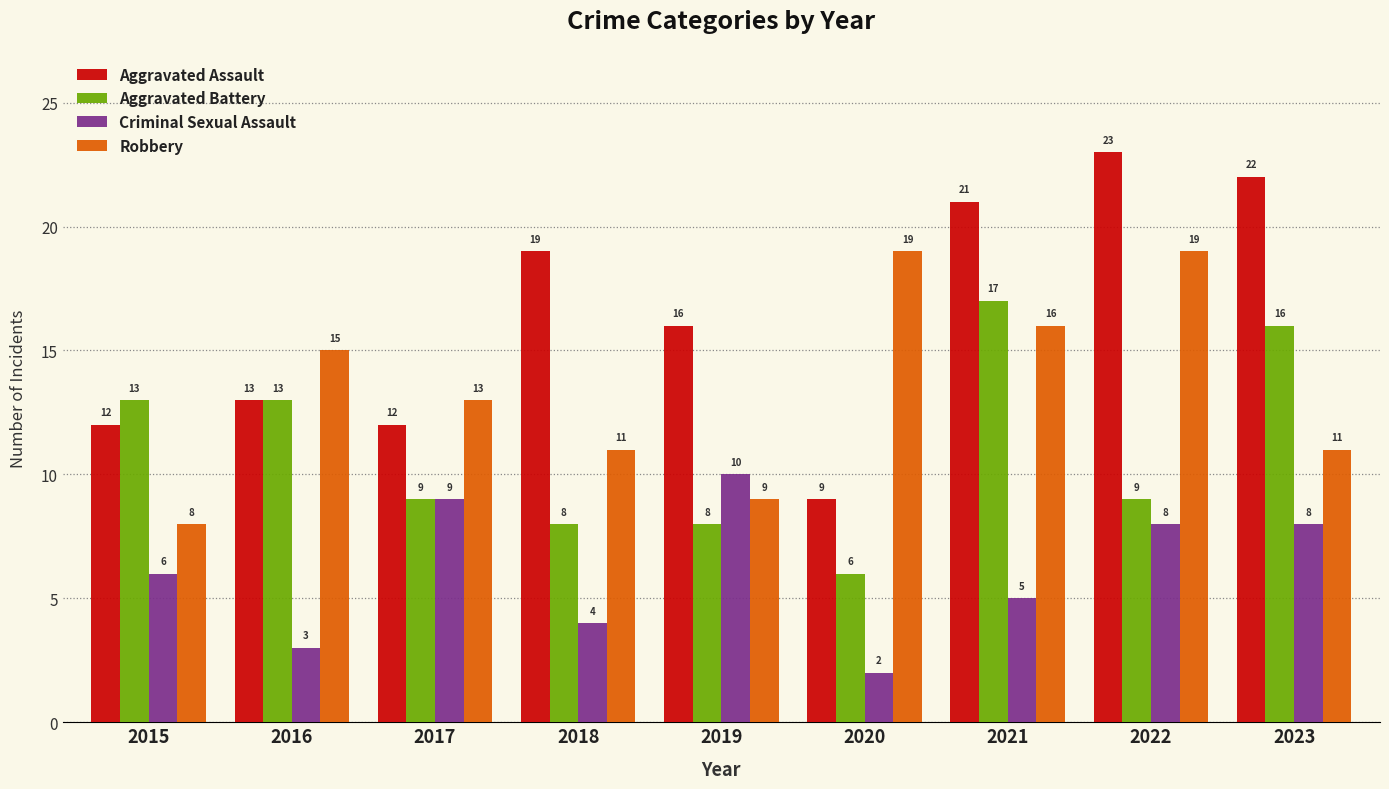

What is the value of the Criminal Sexual Assault bar at the 9th from the left?

8